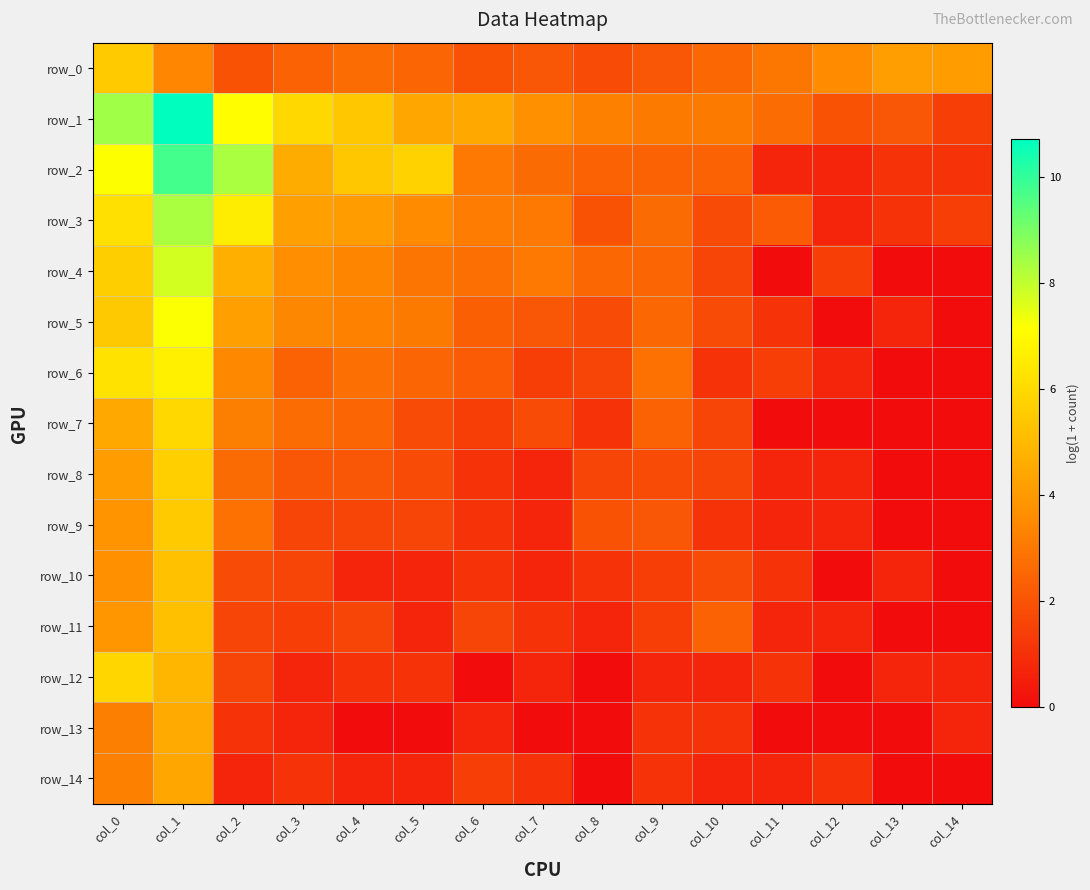

What value does the row_13 series have at col_6?

0.7